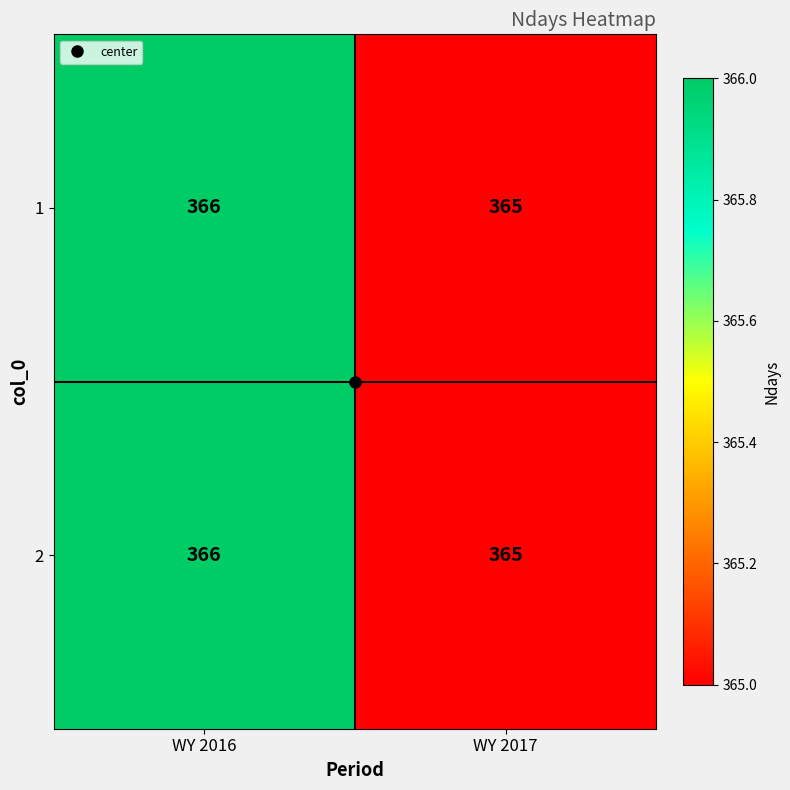

What value does the 1 series have at WY 2017?

365